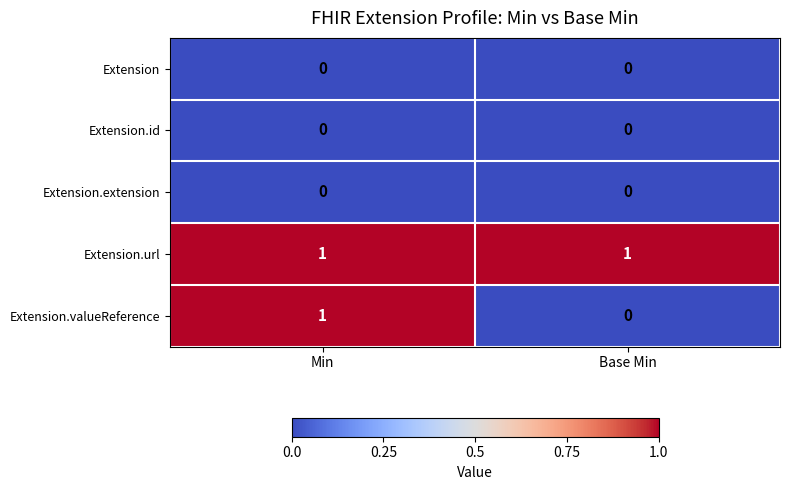

Reading left to right, transcribe all the data shown in this chart.

Extension: 0	0
Extension.id: 0	0
Extension.extension: 0	0
Extension.url: 1	1
Extension.valueReference: 1	0